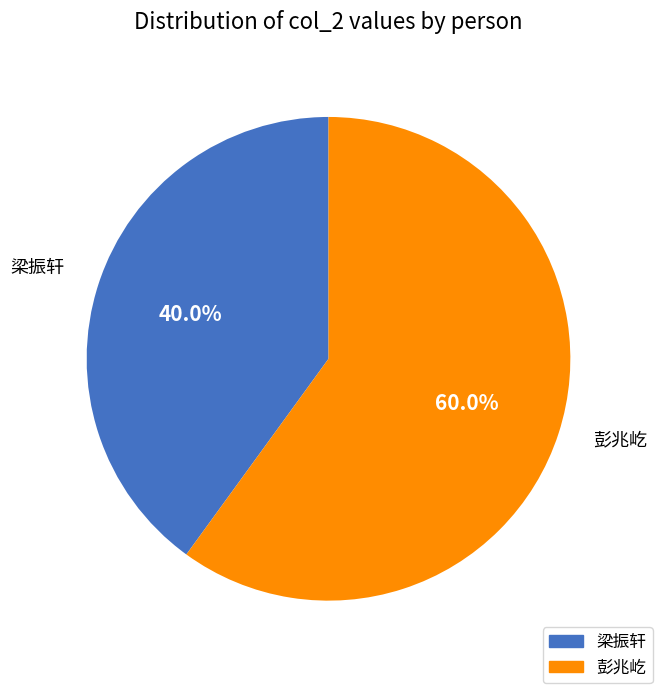

How much of the chart is everything except 彭兆屹?

40.0%